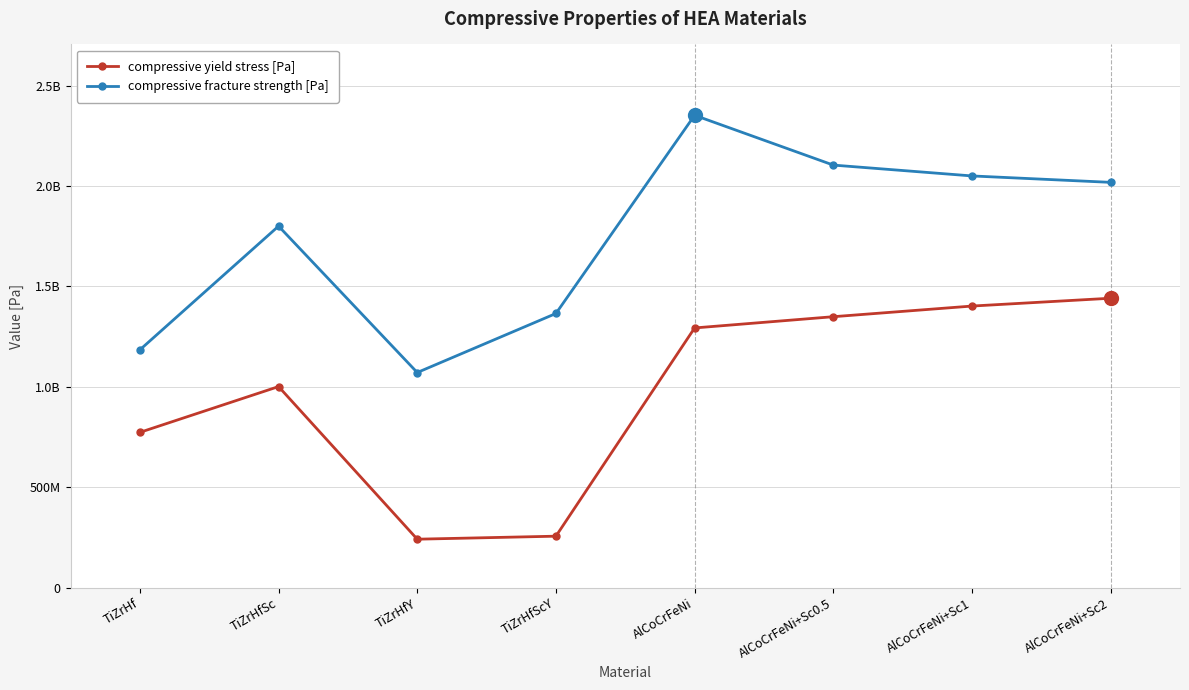

Is the value of compressive fracture strength [Pa] at TiZrHf greater than the value of compressive yield stress [Pa] at AlCoCrFeNi+Sc2?

No